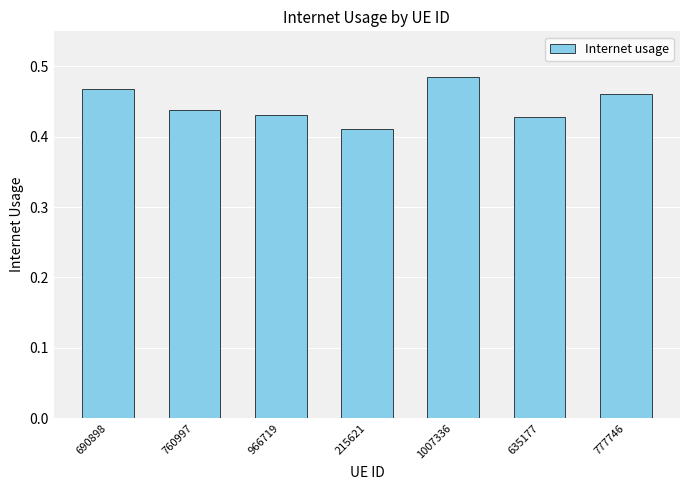

True or false: the data shows 0.7 at 777746.

False